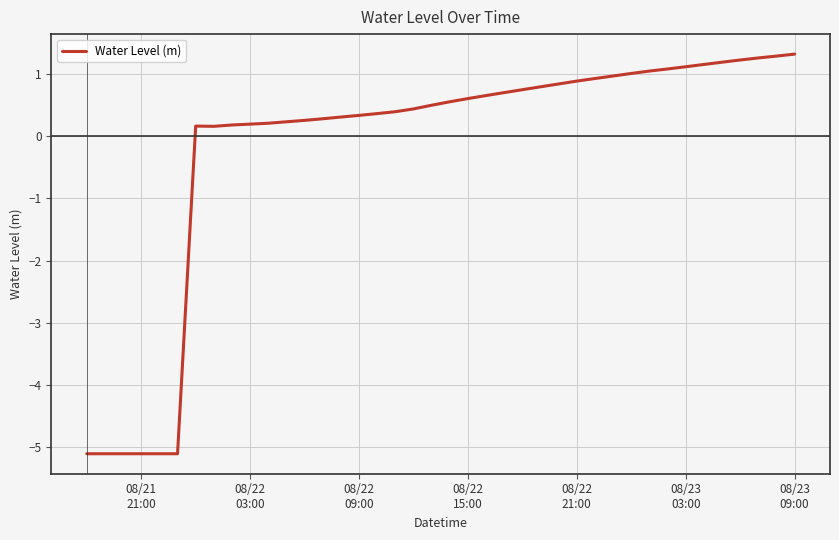

What is the maximum value shown in the chart?

1.3